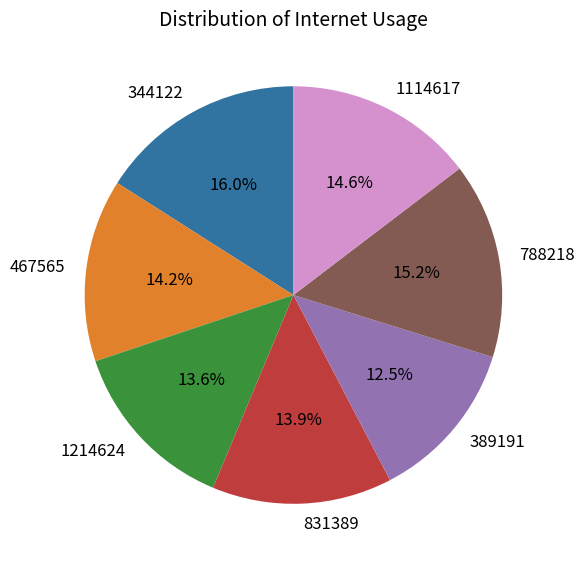

Count the number of slices in the pie.

7